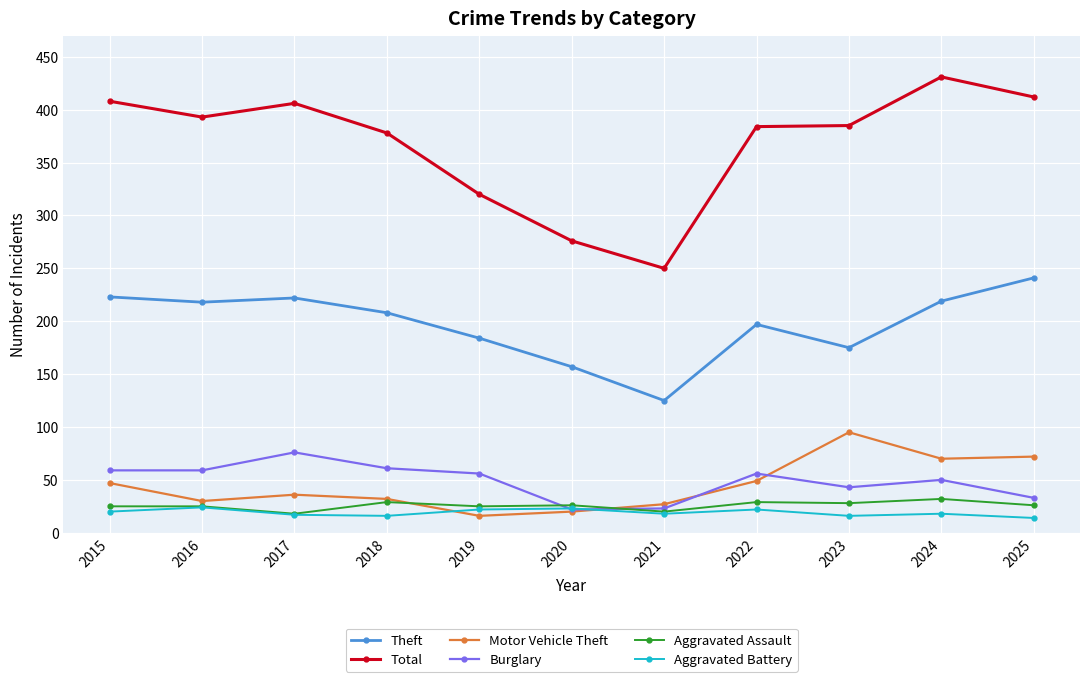

The Aggravated Battery series shows 18 at 2021. True or false?

True